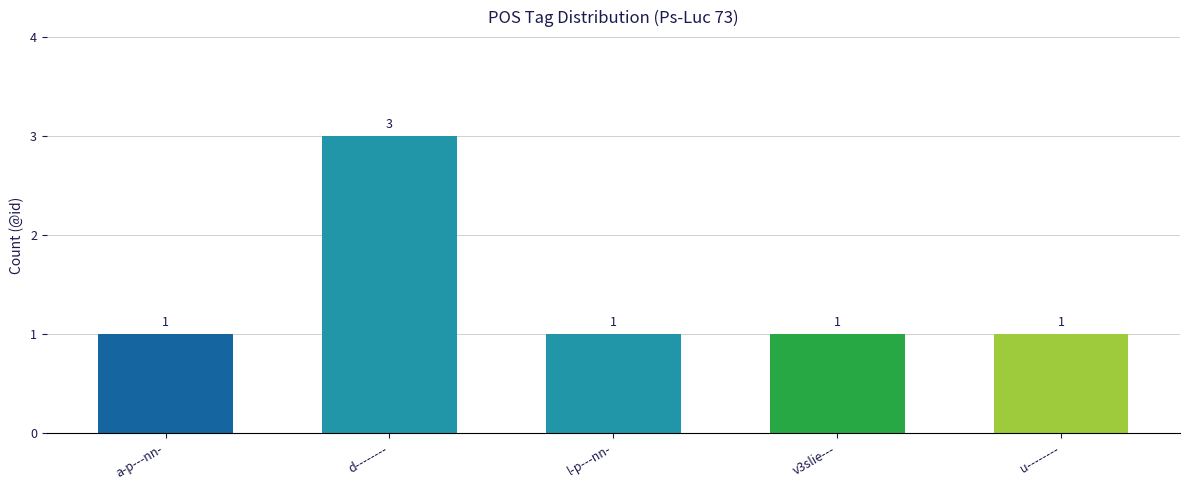

How many data points does each series have?

5